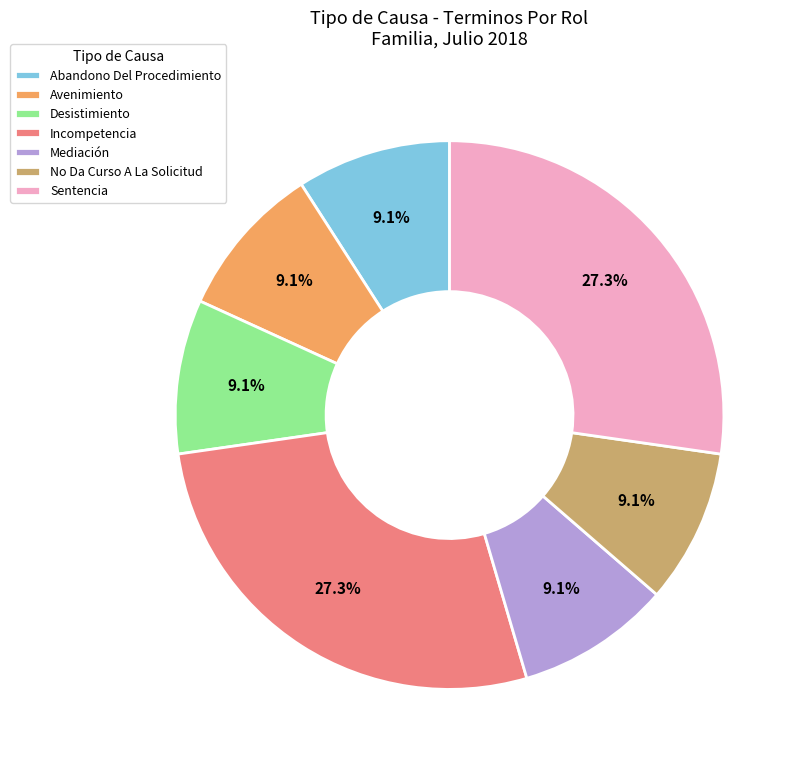

The Mediación slice represents 16% of the pie. True or false?

False